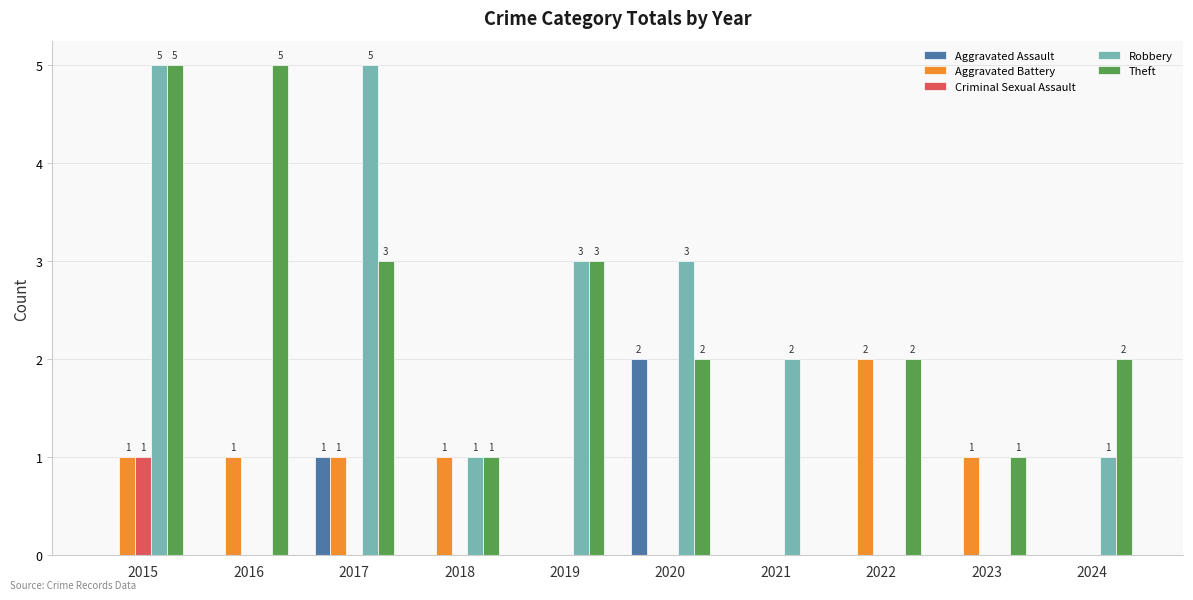

Are the bars horizontal?

No